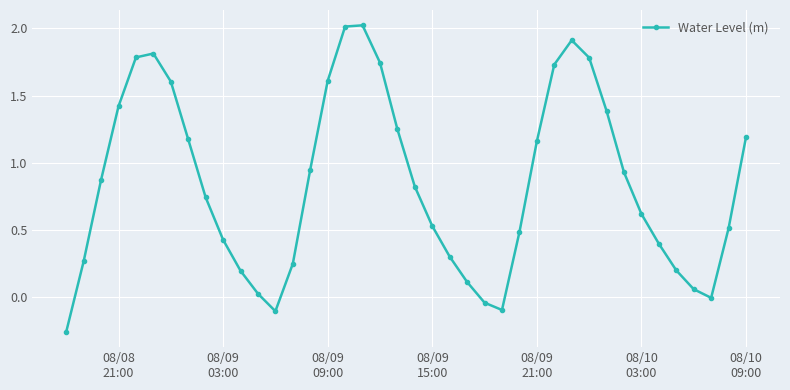

Is this an area chart (filled region under the line)?

No